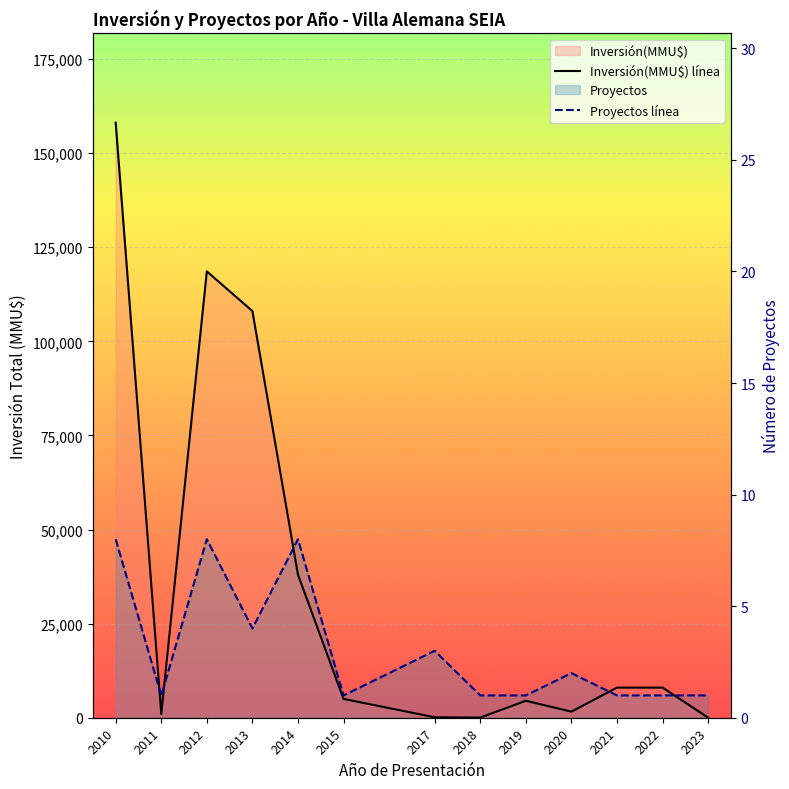

Which series changed the most between 2018 and 2021?

Inversión(MMU$) línea